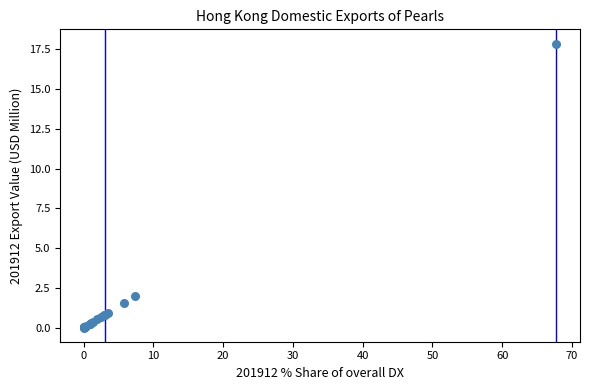

What Y value in the scatter plot is closest to 8?

2.0